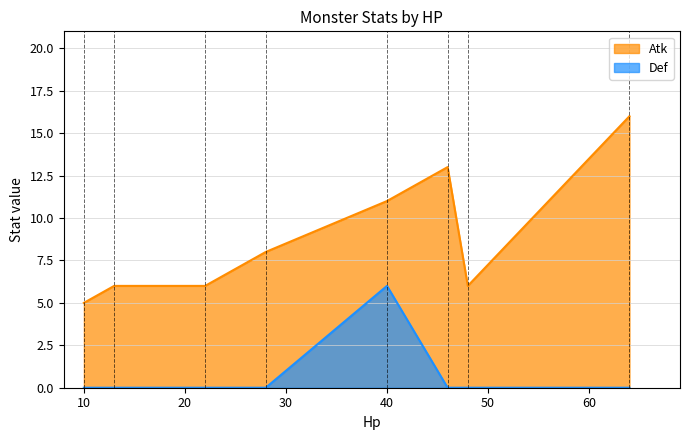

How many series are shown in this chart?

2